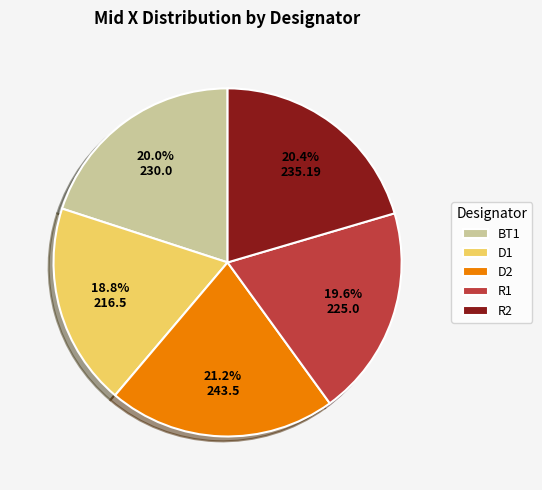

To the nearest percent, what percentage of the pie is D2?

21%